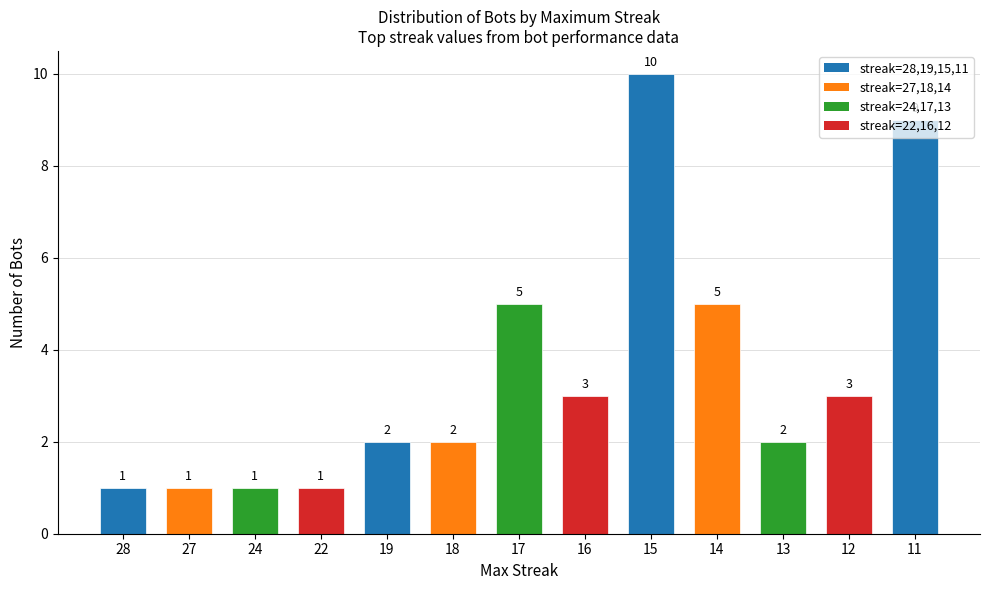

True or false: the data shows 2 at 27.

False